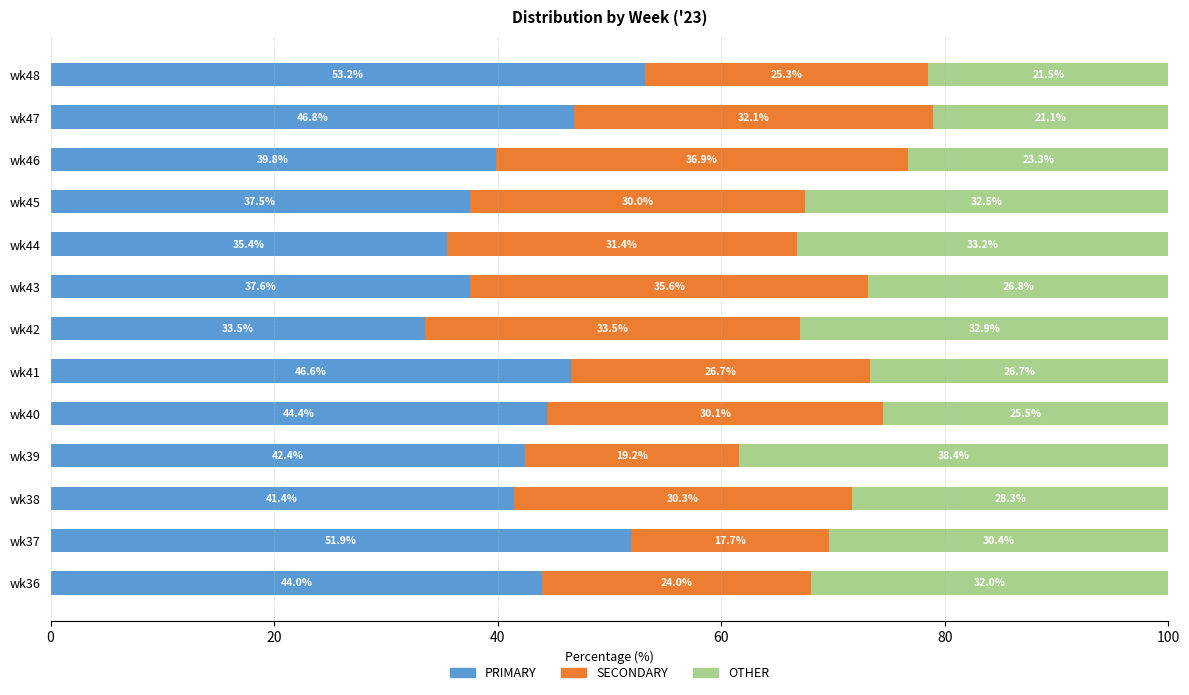

At which label does PRIMARY reach its minimum?

wk42